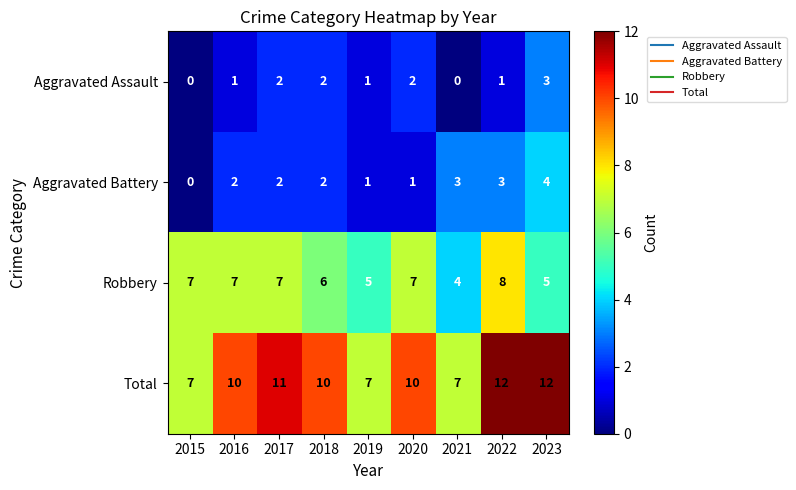

Read the Robbery value at 2021.

4